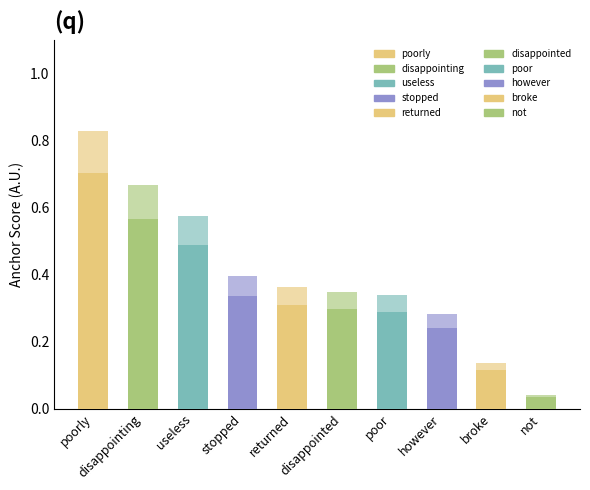

What is the label of the 4th bar from the left?

stopped